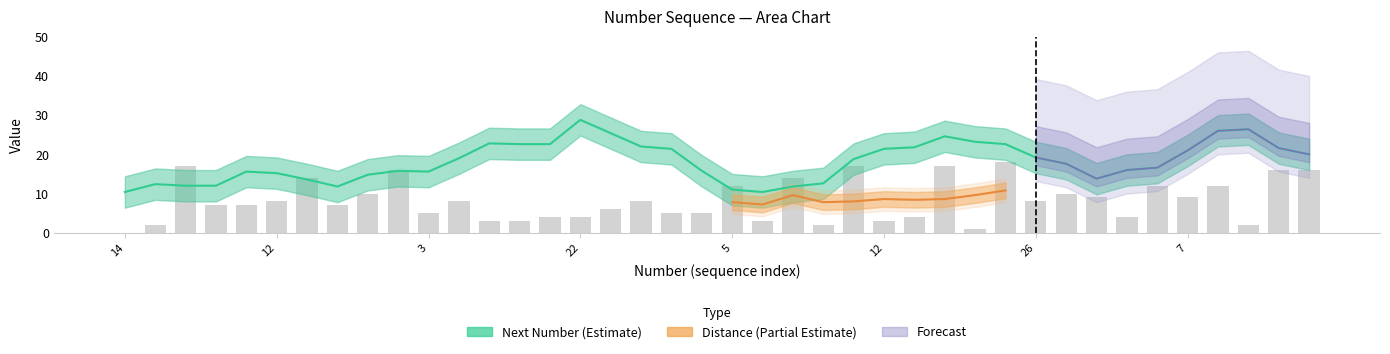

How many values exceed 8?

16